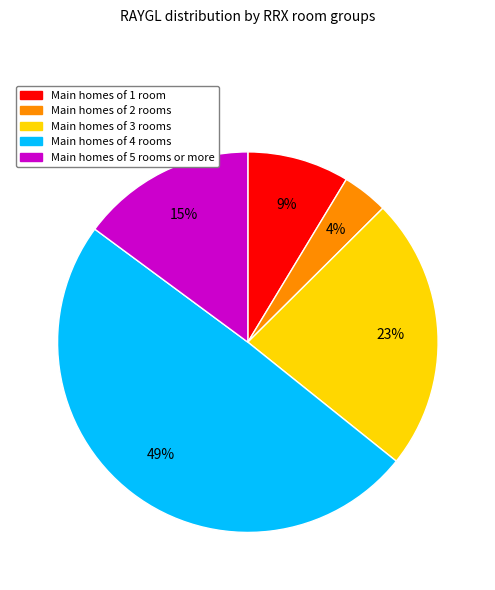

Is there any slice that represents more than half of the pie?

No